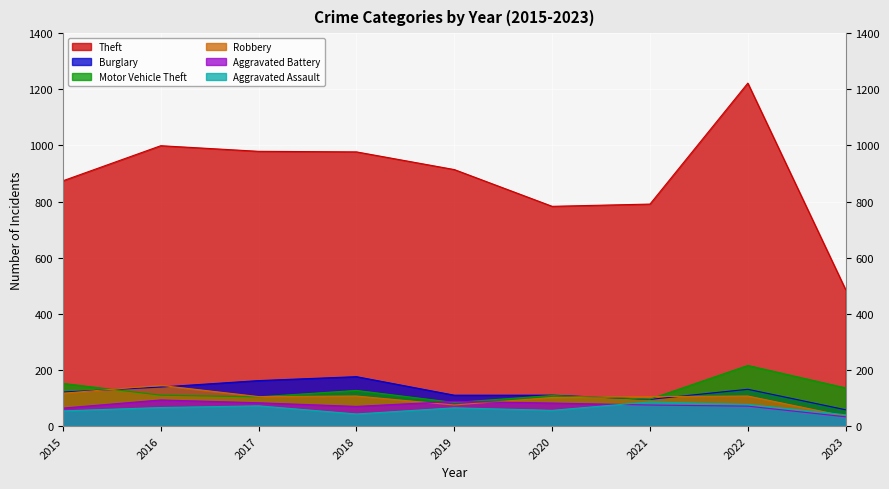

Reading right to left, extract all data points from this chart.

Theft: 2023=486	2022=1222	2021=791	2020=783	2019=914	2018=977	2017=979	2016=999	2015=874
Burglary: 2023=58	2022=131	2021=95	2020=110	2019=110	2018=176	2017=162	2016=139	2015=121
Motor Vehicle Theft: 2023=136	2022=216	2021=96	2020=109	2019=84	2018=127	2017=104	2016=110	2015=152
Robbery: 2023=35	2022=107	2021=105	2020=102	2019=75	2018=107	2017=105	2016=145	2015=117
Aggravated Battery: 2023=33	2022=71	2021=75	2020=82	2019=88	2018=70	2017=83	2016=93	2015=64
Aggravated Assault: 2023=40	2022=77	2021=86	2020=56	2019=65	2018=43	2017=72	2016=66	2015=54